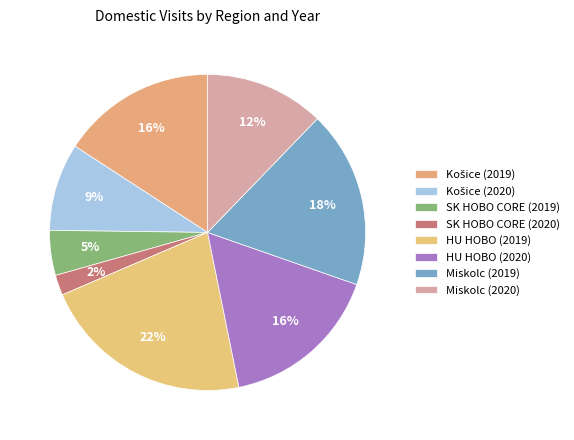

Is Miskolc (2020) the majority of the pie?

No